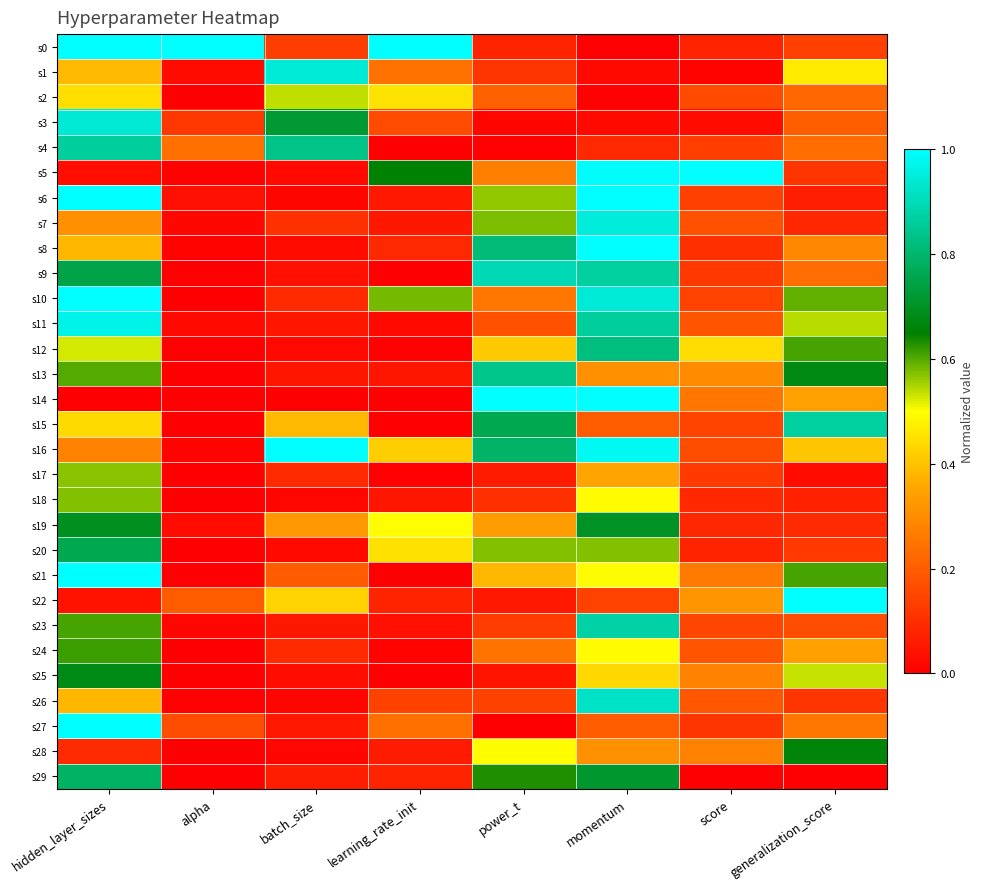

At which category is the sum across all series the highest?

hidden_layer_sizes